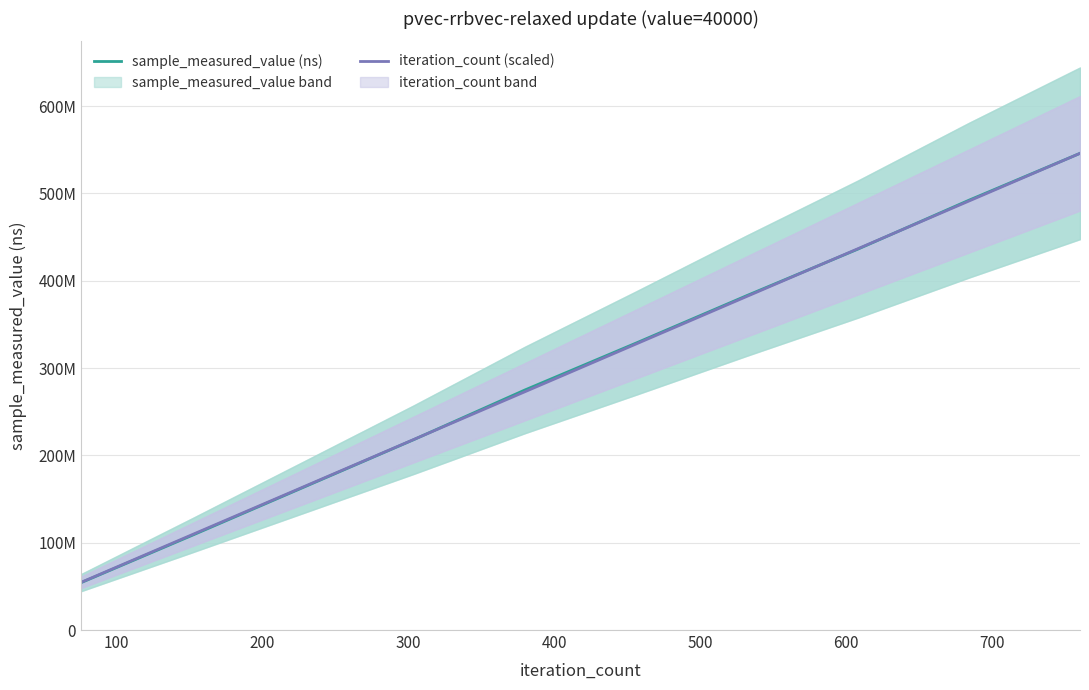

What is the label of the 6th point from the left?

500